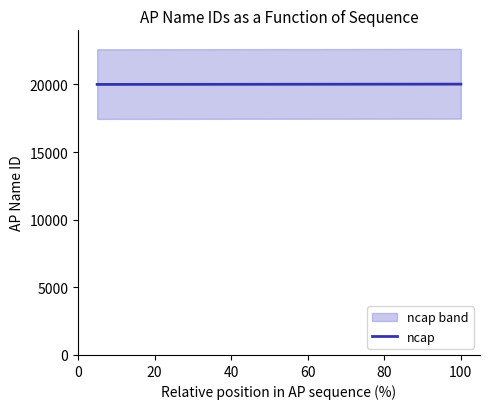

How many data points are less than 20012?

11